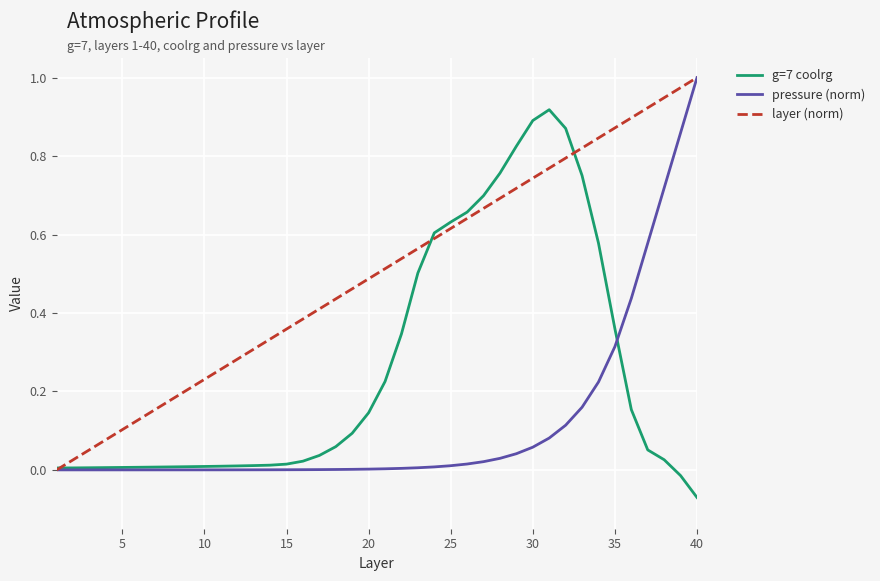

What are all the series names shown in the legend?

g=7 coolrg, pressure (norm), layer (norm)